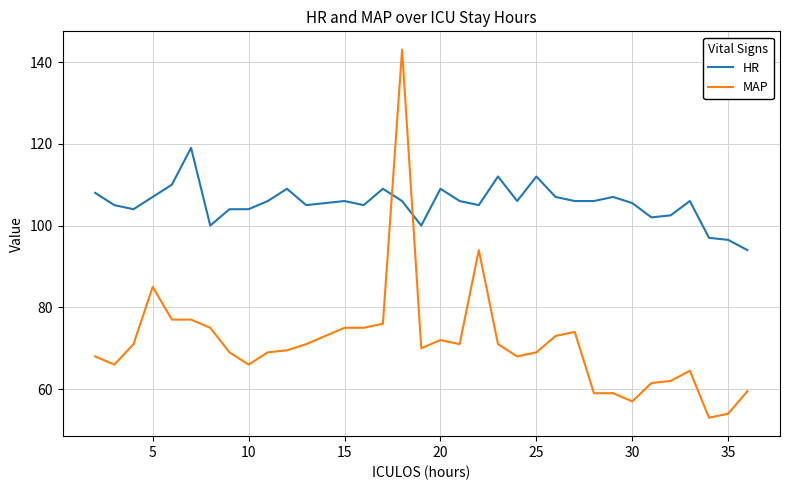

Does the chart display data point markers on the line(s)?

No